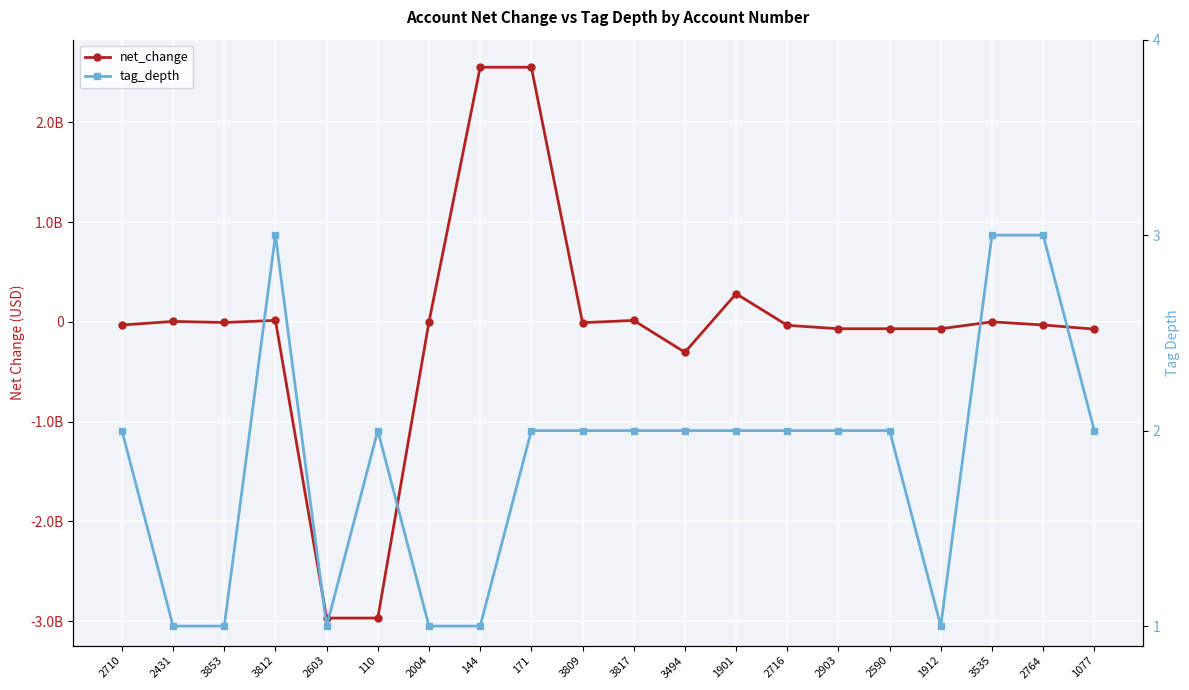

True or false: net_change and tag_depth intersect in this chart.

True